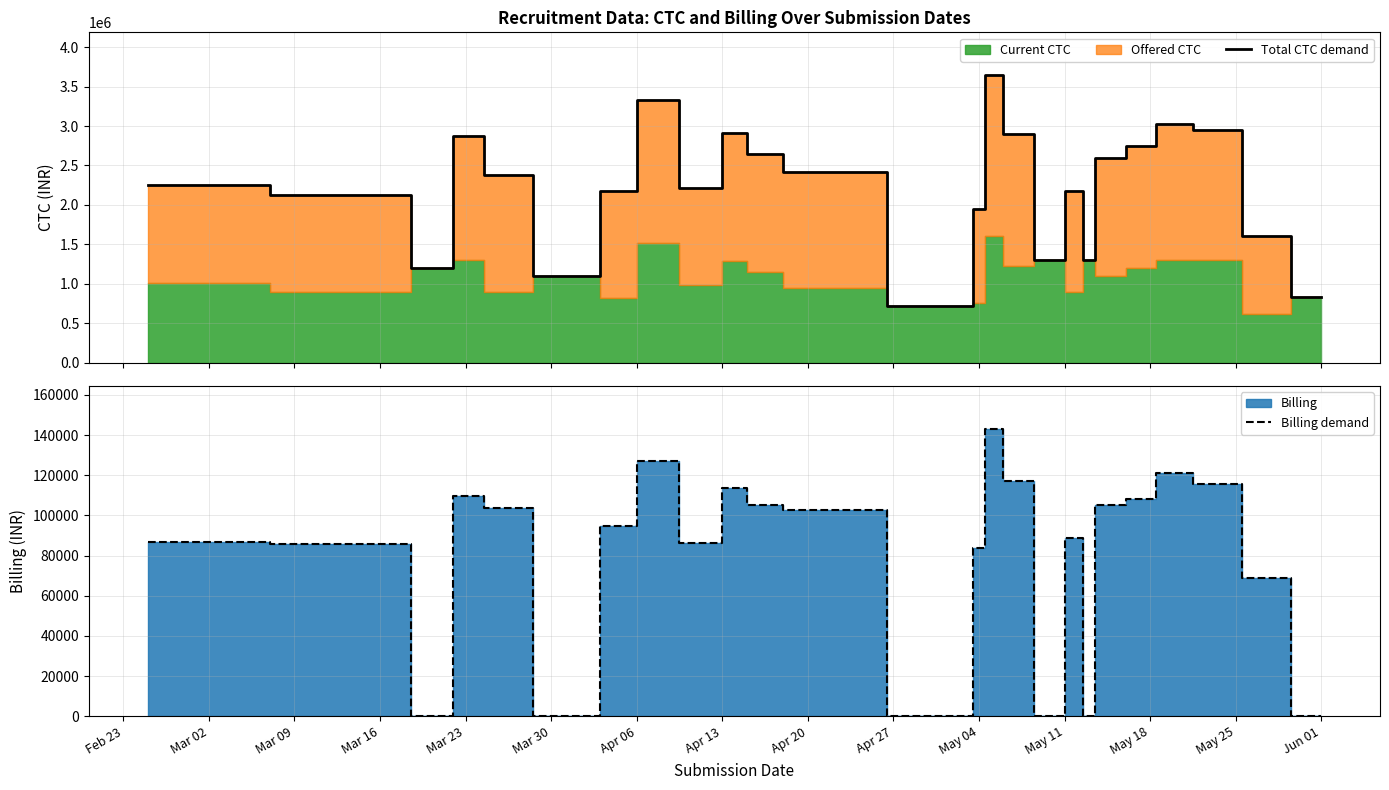

True or false: Total CTC demand and Billing demand intersect in this chart.

False